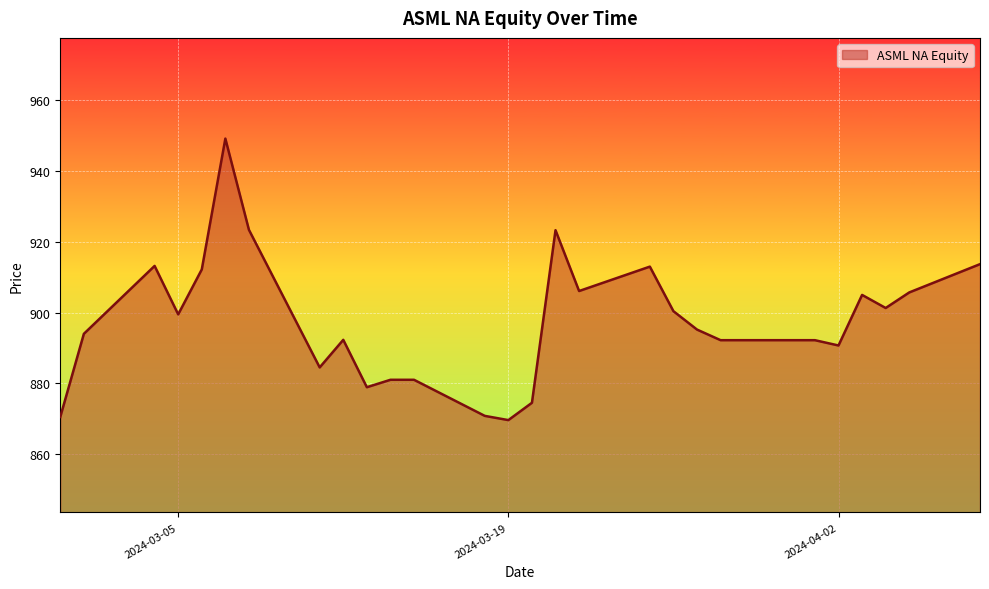

What is the greatest value displayed?

949.2